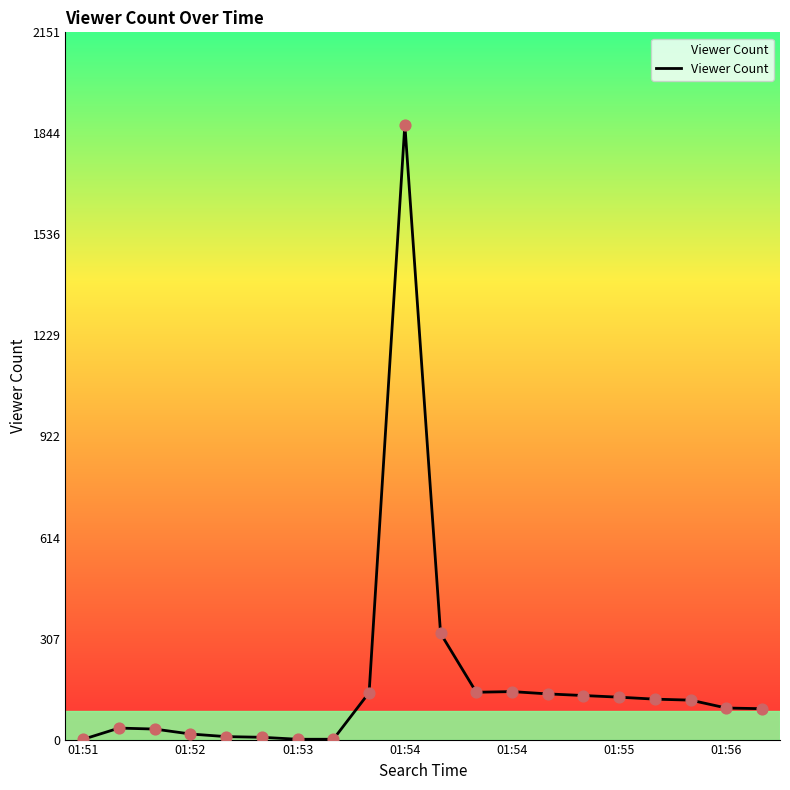

What is the maximum value shown in the chart?

1871